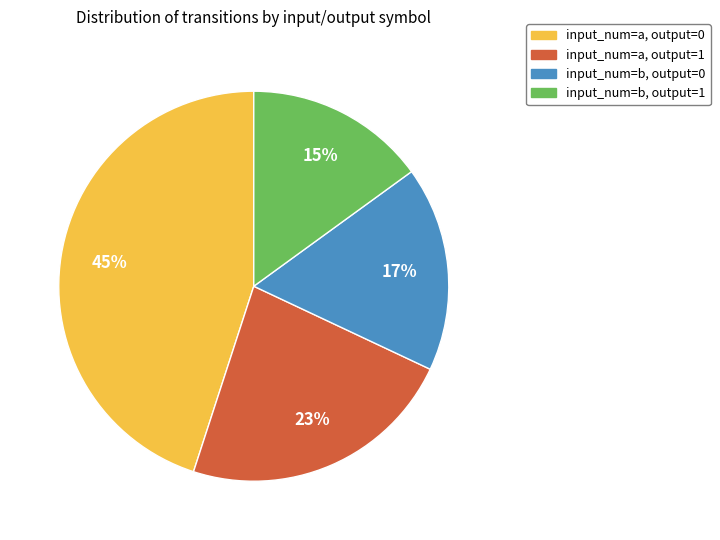

Does input_num=a, output=1 represent more than half of the total?

No